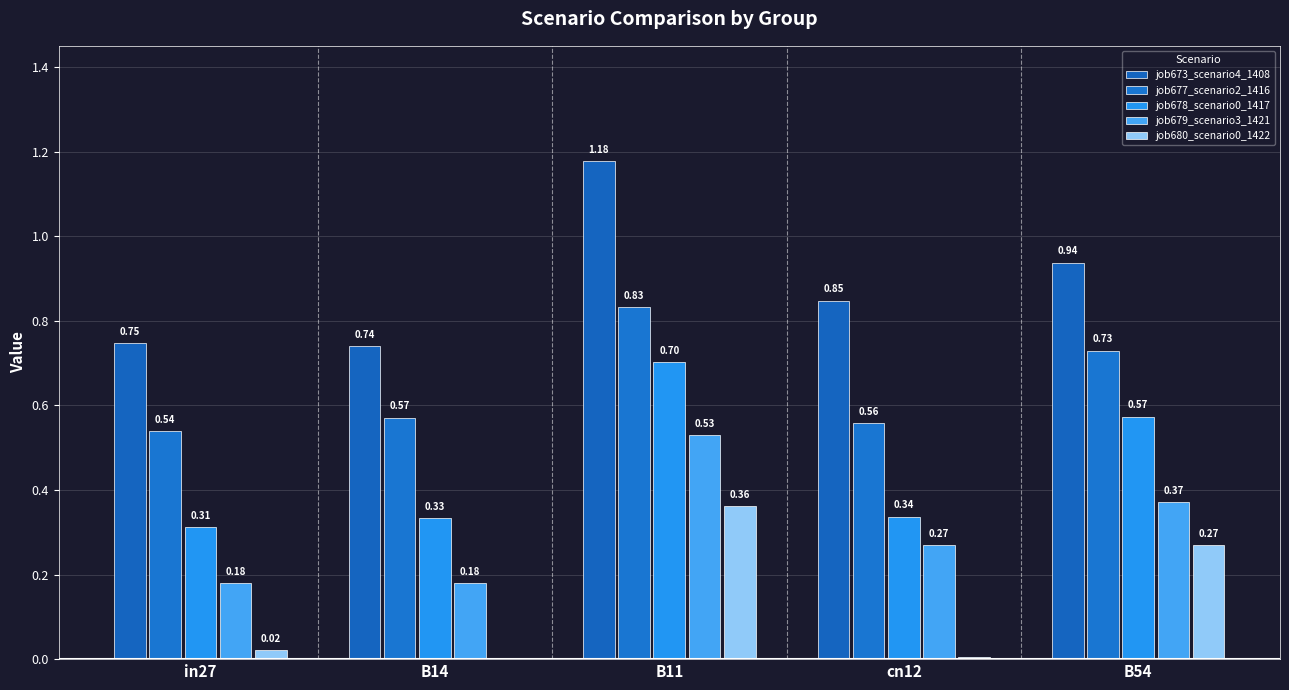

How many categories are shown in the chart?

5